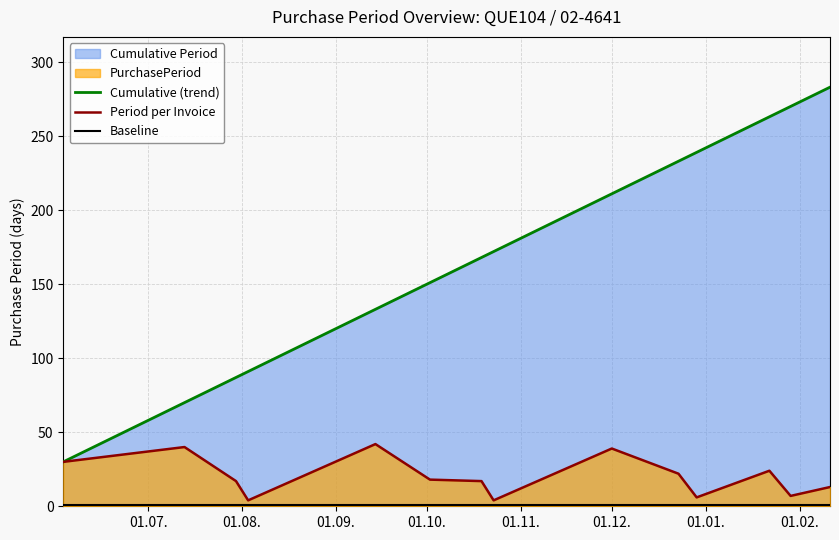

Count the number of categories in the chart.

14